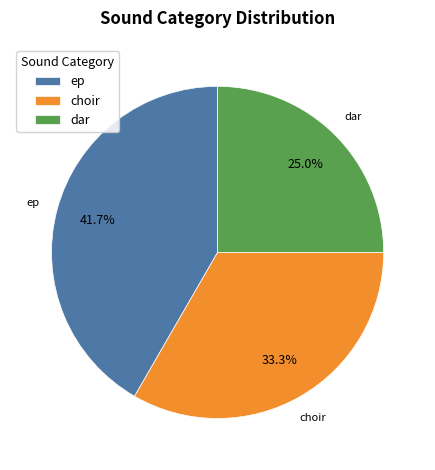

Which has a higher value, ep or dar?

ep